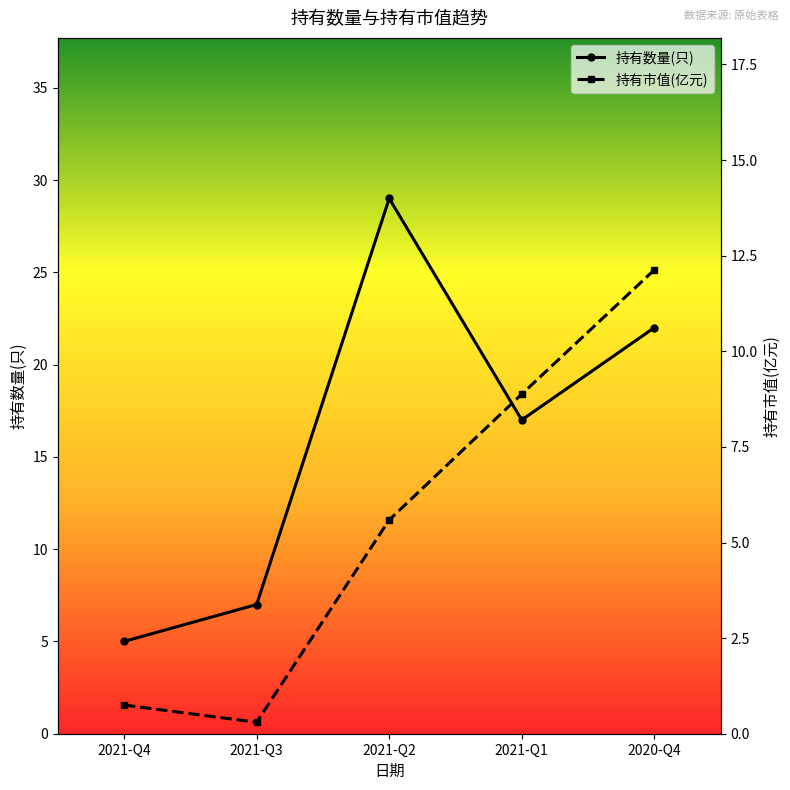

Which category has the highest value in the 持有数量(只) series?

2021-Q2